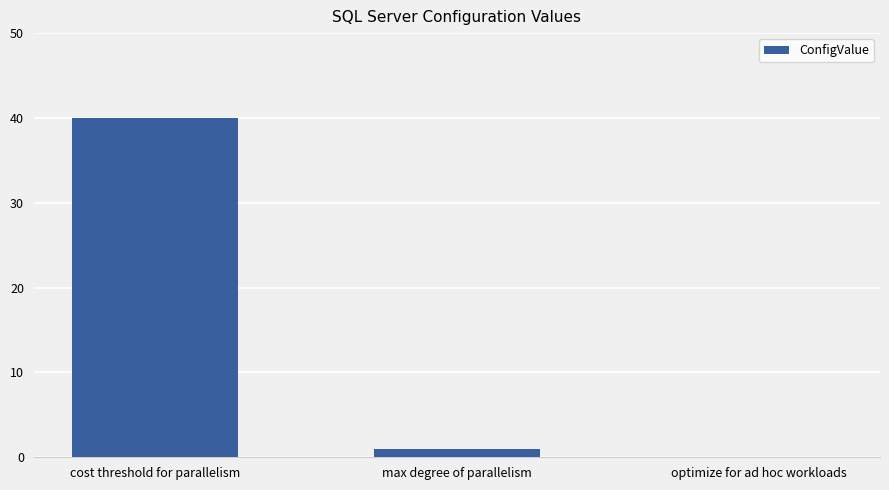

Reading left to right, list all the values displayed in this chart.

40	1	0